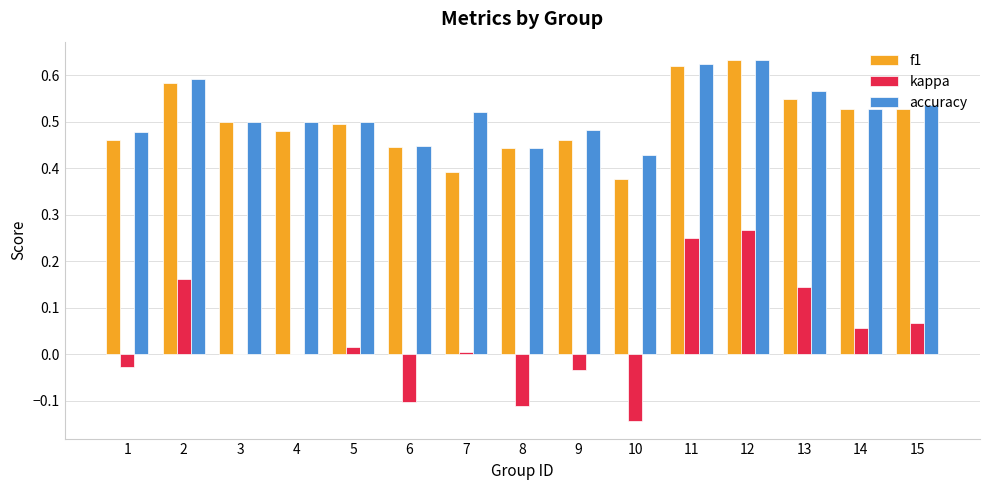

What is the total value across all series at 13?

1.3